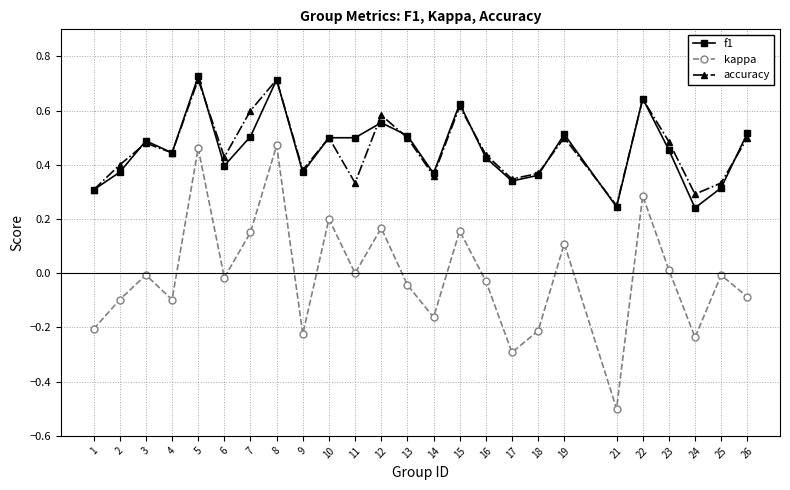

Which series has the largest range (max minus min)?

kappa